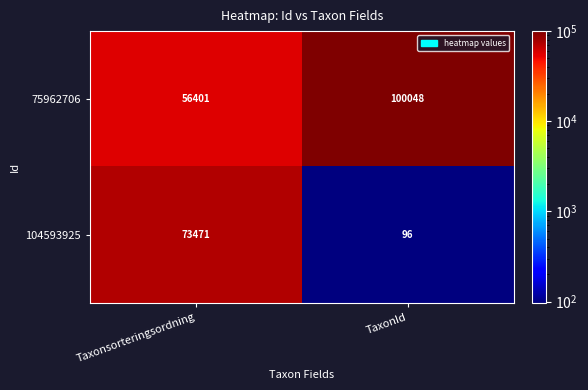

Which series changed the most between Taxonsorteringsordning and TaxonId?

104593925